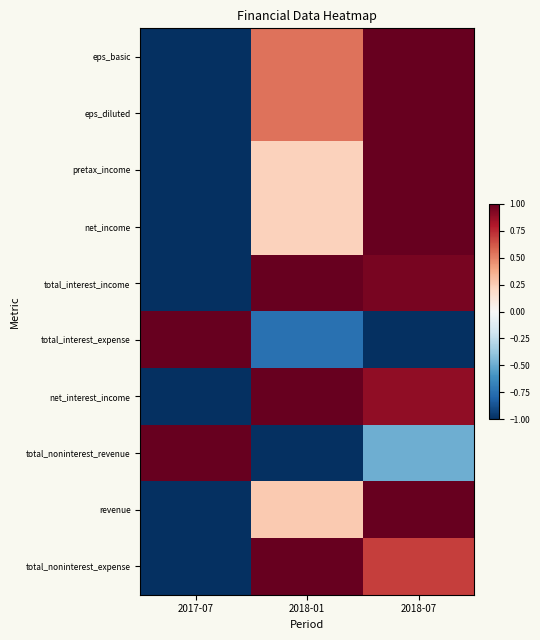

How many distinct data groups are displayed?

10